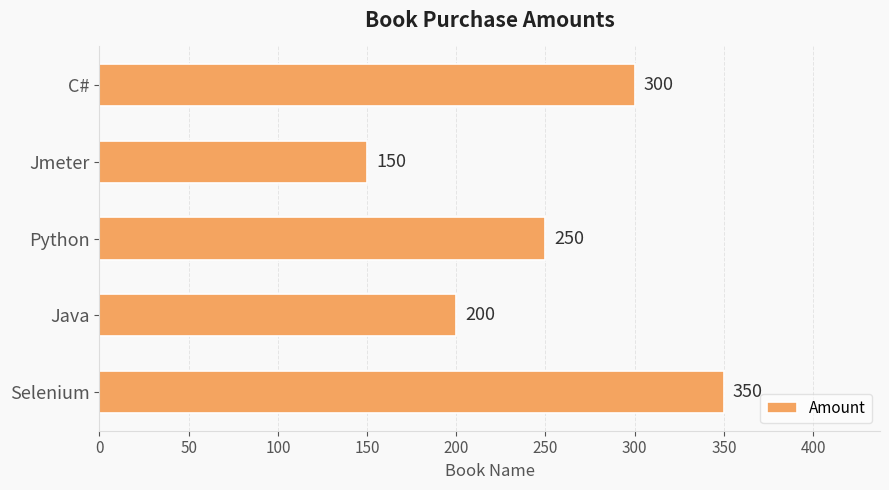

How many values are below 250?

2